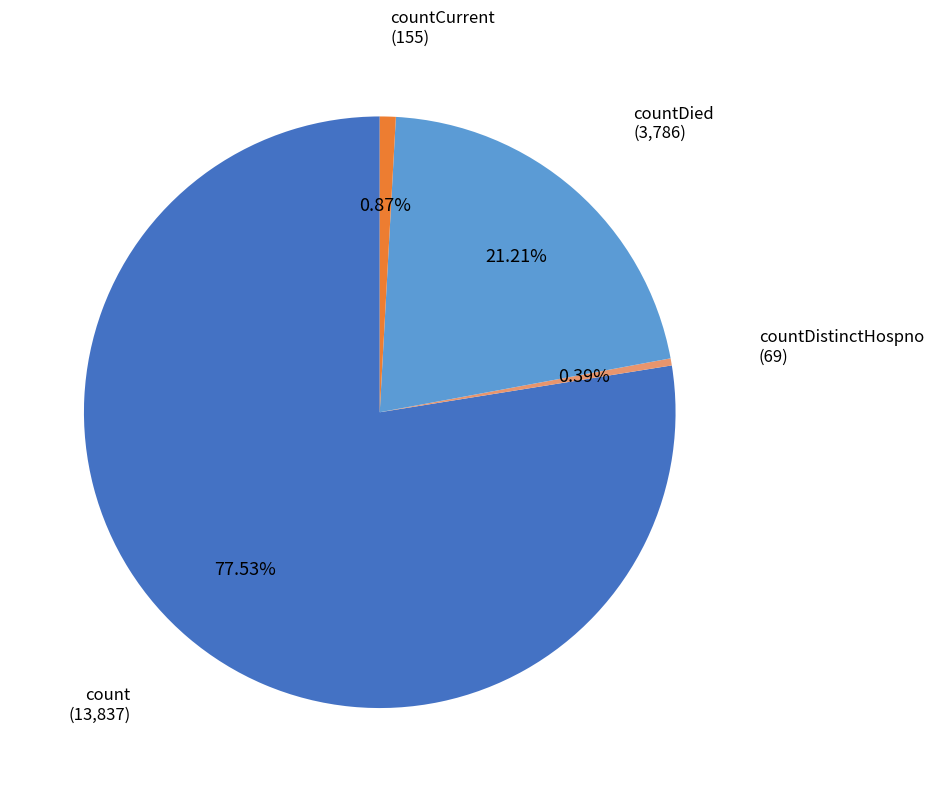

To the nearest percent, what percentage of the pie is count?

78%